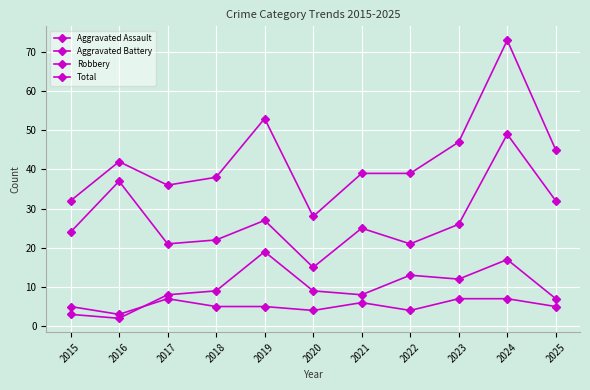

Where does the Total series first go above 39?

2016